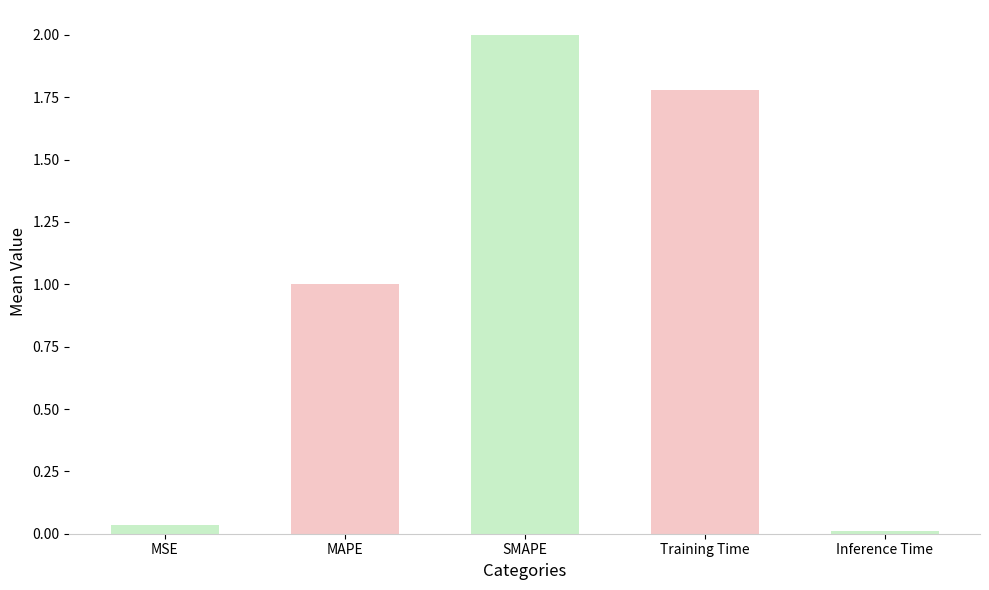

Does the chart contain any negative values?

No